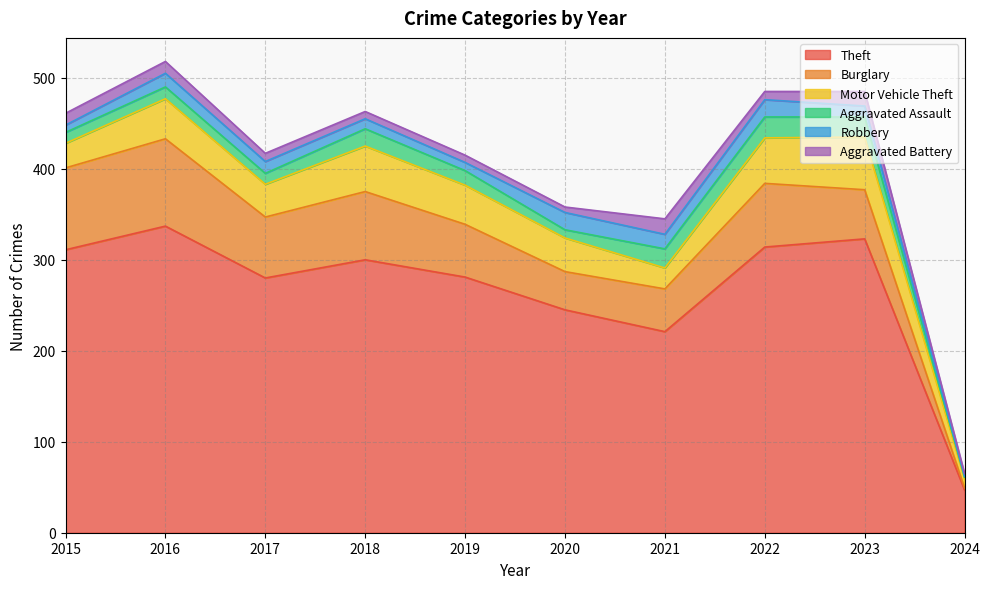

At which category does Burglary reach its first local peak?

2016